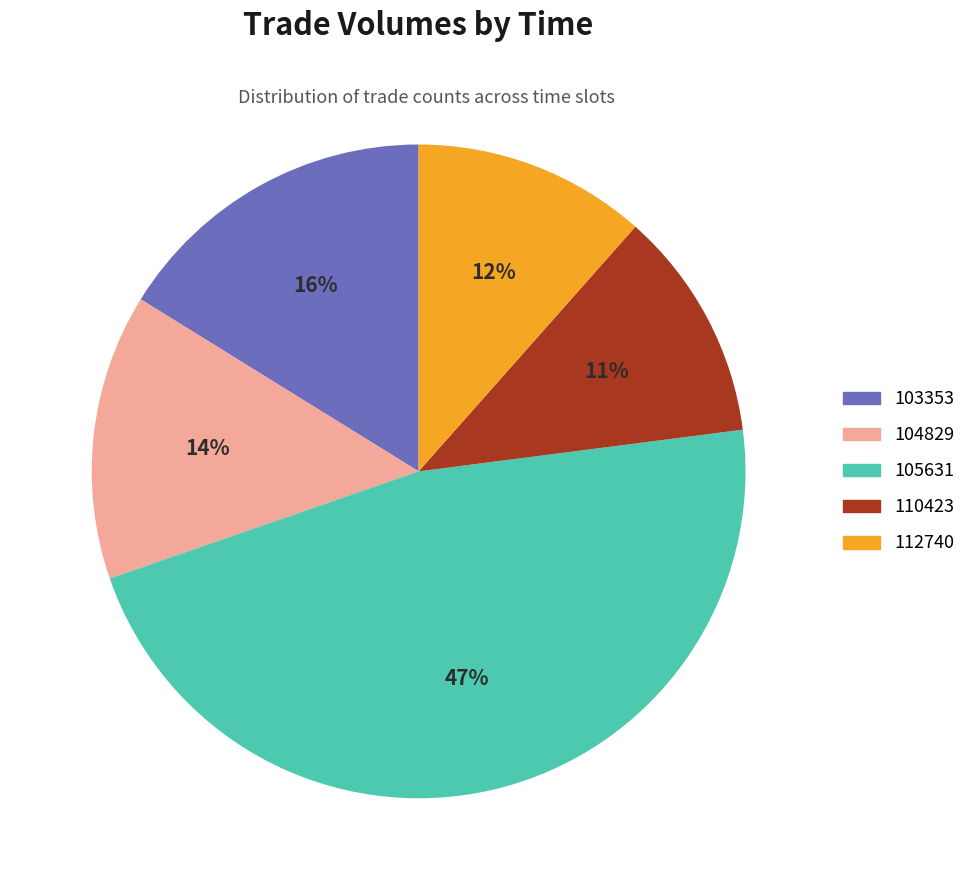

Count the number of slices in the pie.

5